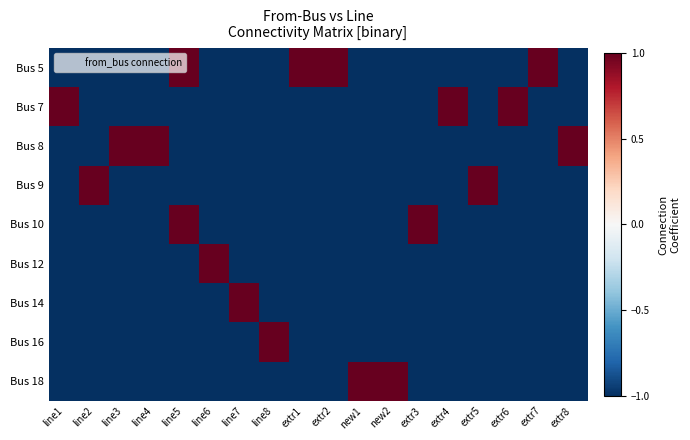

Which series changed the most between line7 and extr6?

Bus 7